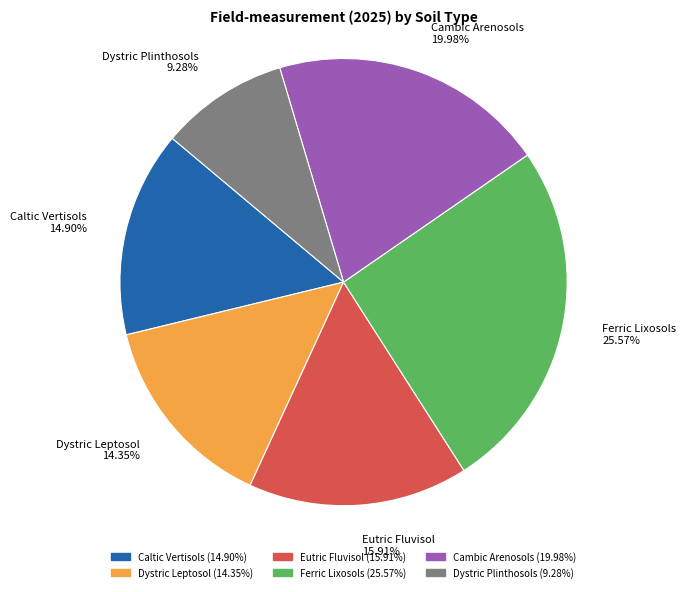

What is the smallest slice in the pie chart?

Dystric Plinthosols